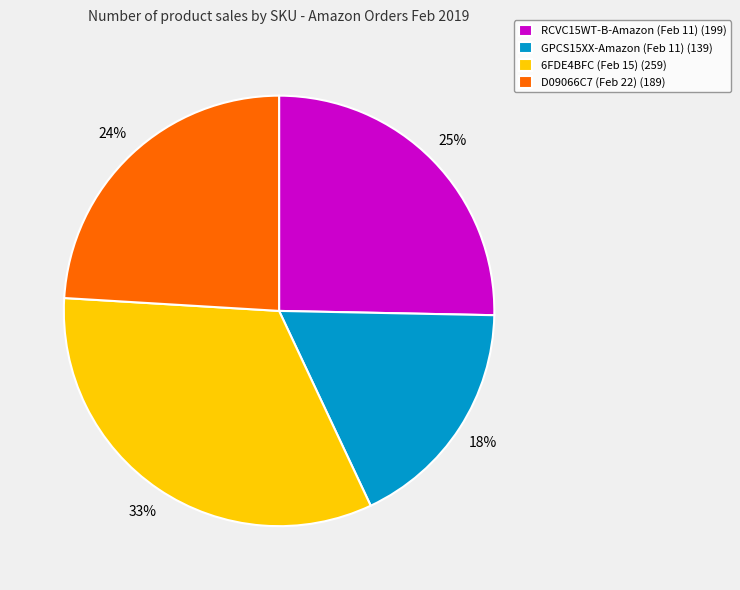

True or false: D09066C7 (Feb 22) accounts for 24% of the total.

True